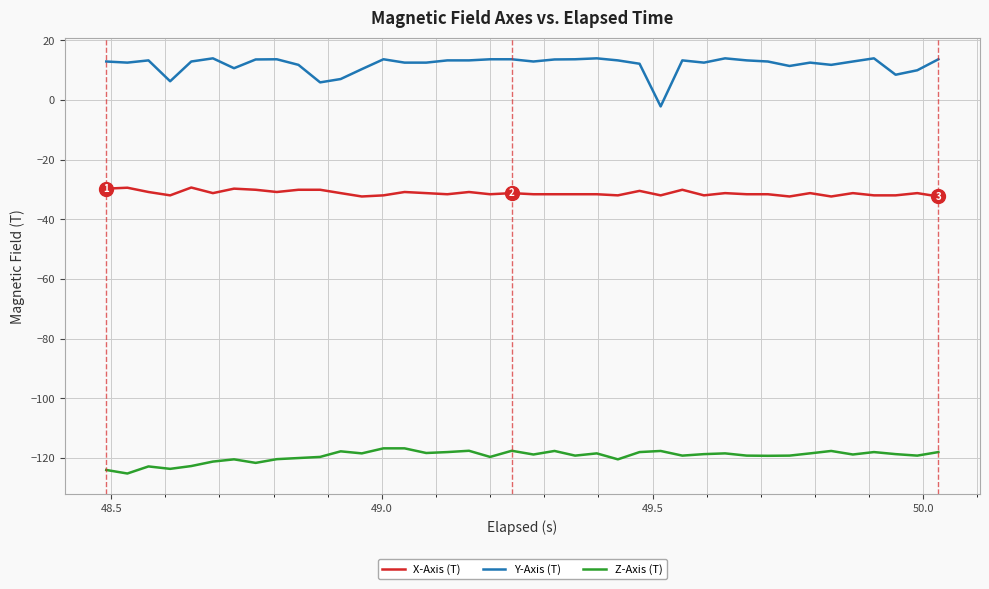

Which series has the largest total across all categories?

Y-Axis (T)